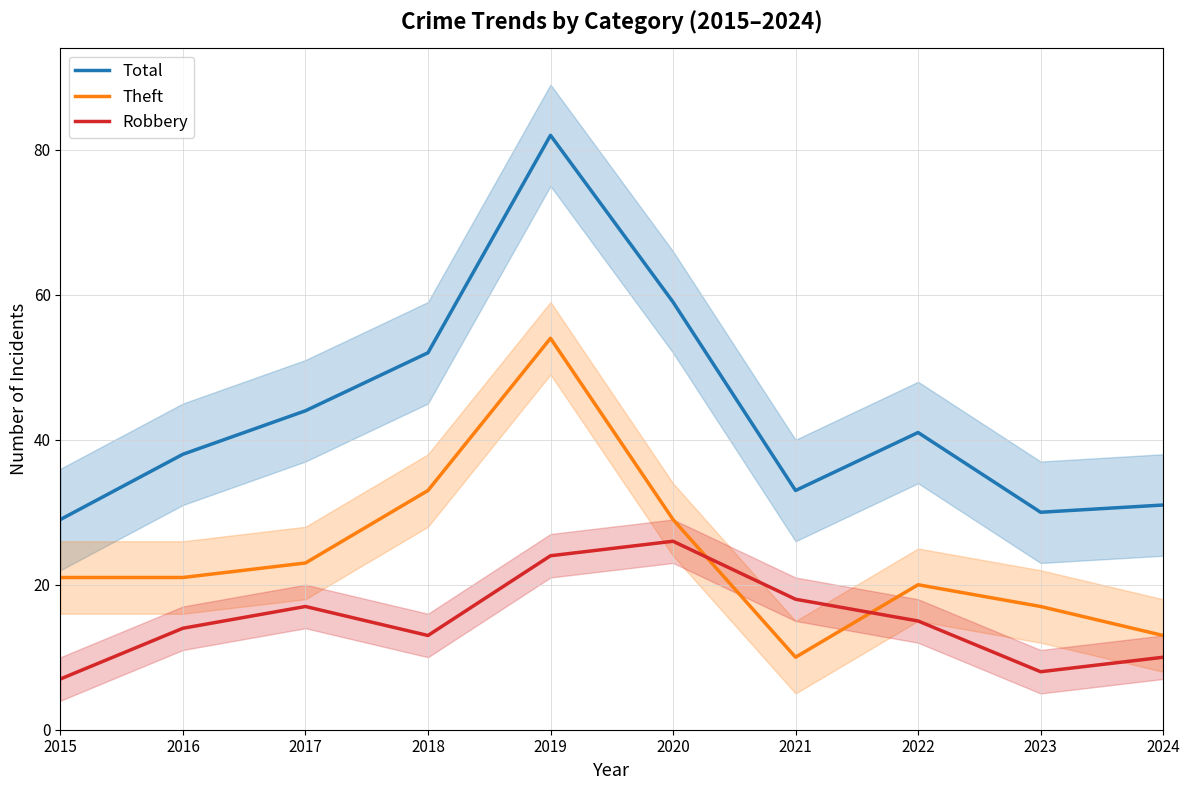

What is the maximum value for Robbery?

26